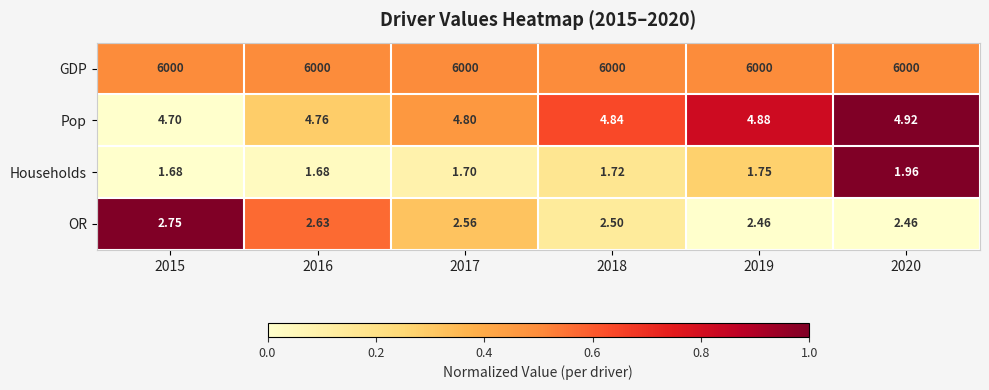

Which series has the widest spread of values?

OR